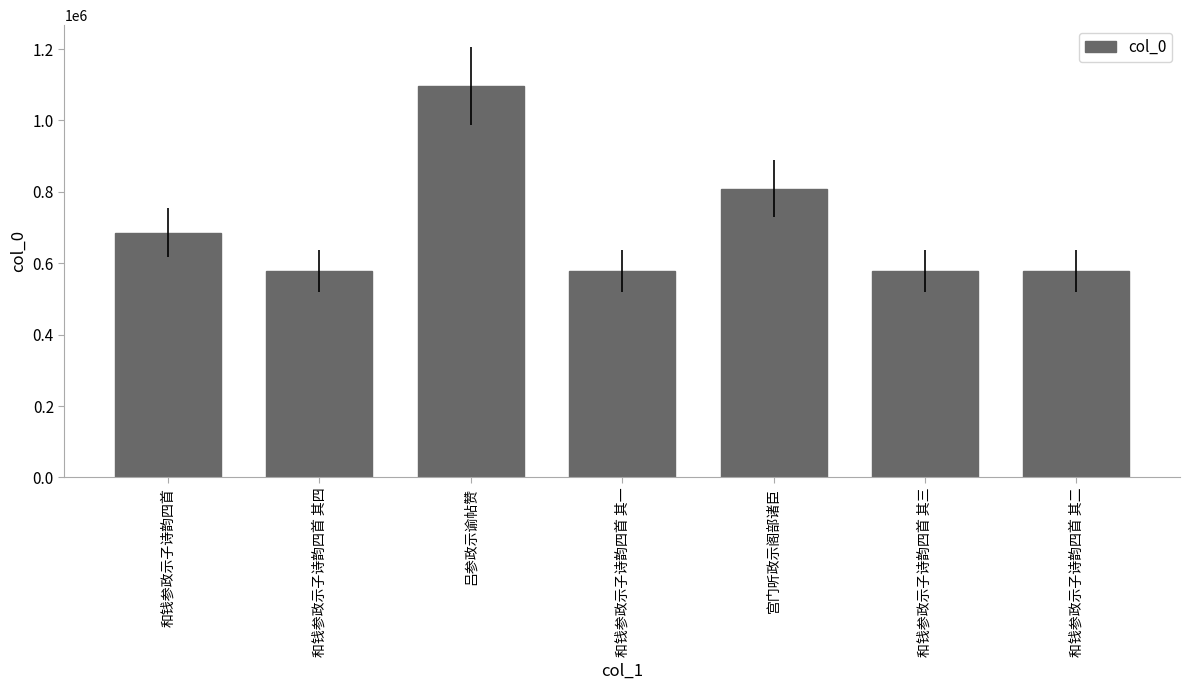

Read the value at 吕参政示谕帖赞.

1097007